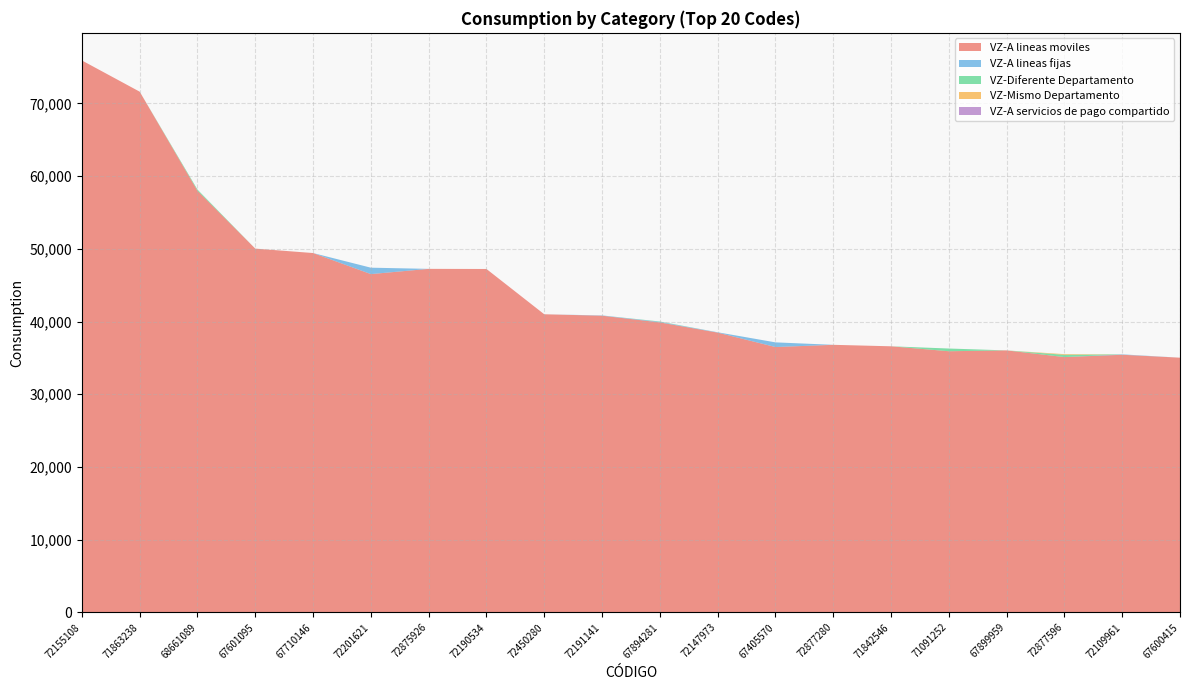

Reading left to right, what are all the values shown in this chart?

VZ-A lineas moviles: 75916	71620	57990	50036	49427	46531	47252	47234	41005	40808	39888	38481	36500	36804	36601	35922	36037	35118	35437	35034
VZ-A lineas fijas: 0	0	0	0	0	882	0	0	0	41	76	49	642	0	0	0	0	0	57	0
VZ-Diferente Departamento: 0	0	163	0	0	0	0	0	0	0	47	0	0	0	0	373	0	308	0	0
VZ-Mismo Departamento: 0	0	0	0	0	0	0	0	0	0	0	0	0	0	0	0	0	97	0	0
VZ-A servicios de pago compartido: 0	0	0	0	0	0	0	0	0	0	0	0	0	0	0	0	0	0	0	0